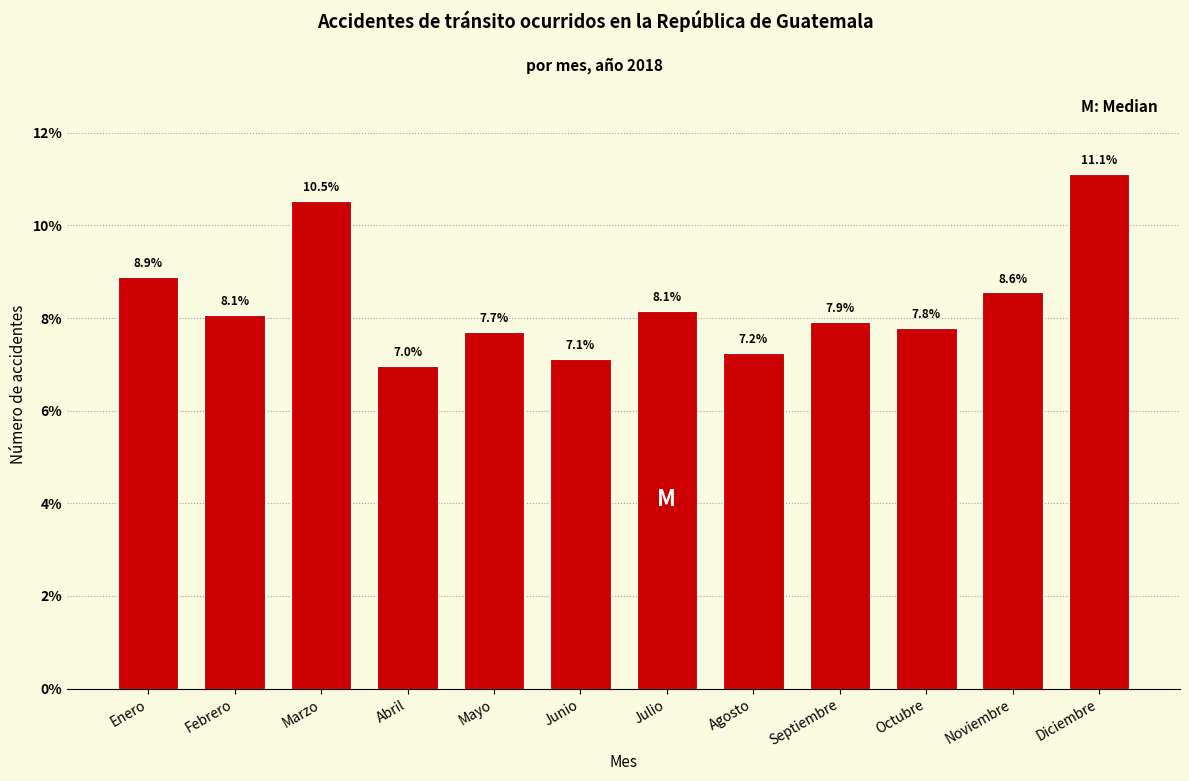

Reading left to right, what are all the values shown in this chart?

Enero=8.9	Febrero=8.1	Marzo=10.5	Abril=7.0	Mayo=7.7	Junio=7.1	Julio=8.1	Agosto=7.2	Septiembre=7.9	Octubre=7.8	Noviembre=8.6	Diciembre=11.1